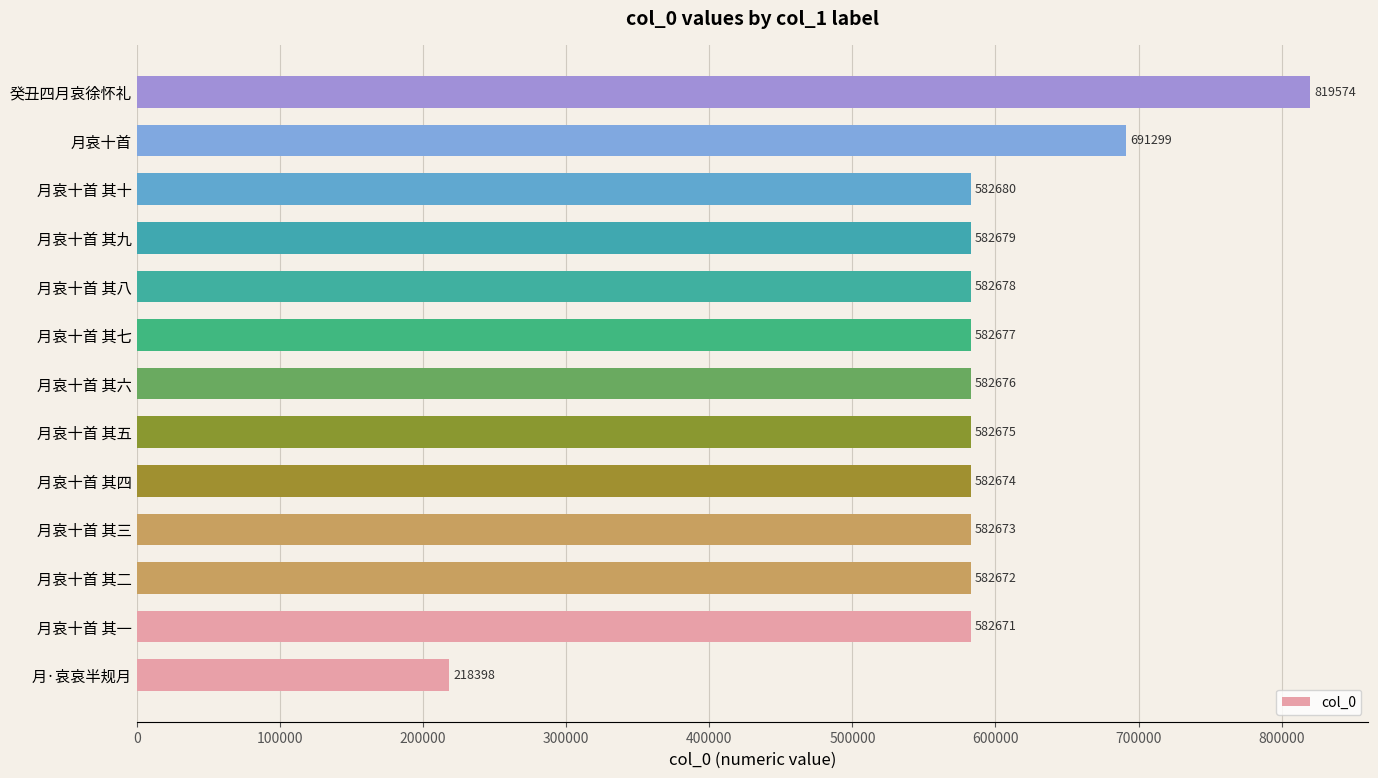

Read the value at 月哀十首 其四, to the nearest 100.

582700